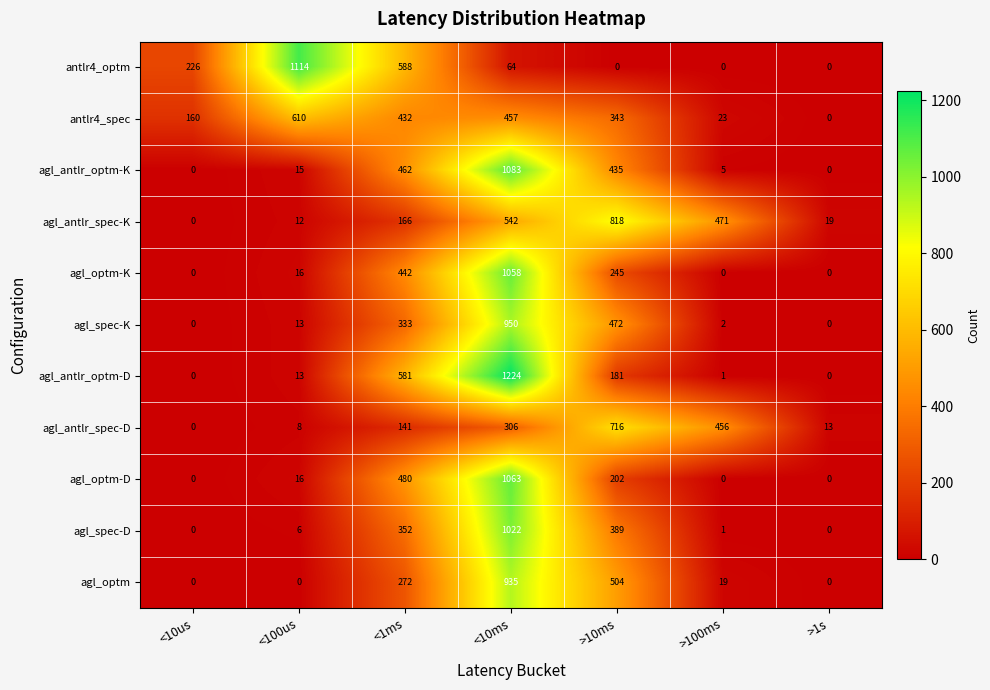

What is the difference between the maximum and minimum values in the agl_antlr_spec-D series?

716